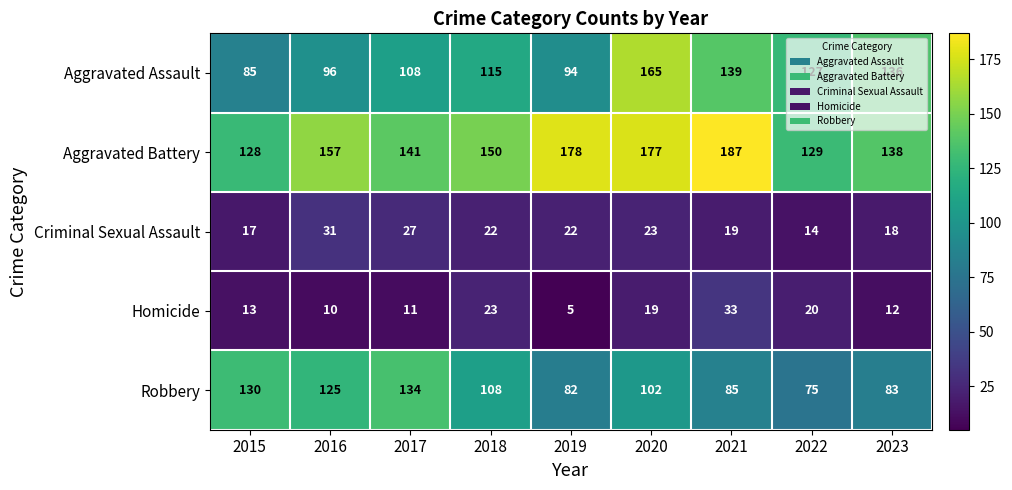

What is the difference between the Homicide values at 2022 and 2017?

9